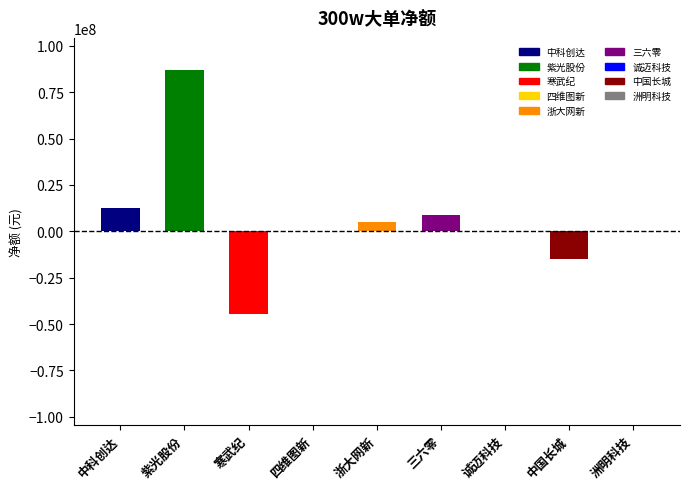

What is the maximum value shown in the chart?

86920080